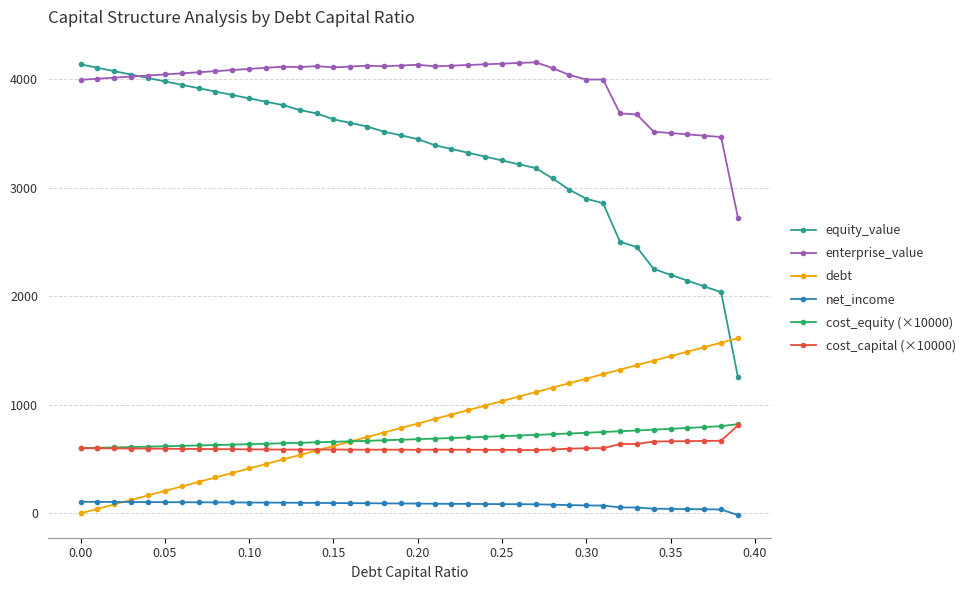

Which series has the largest range (max minus min)?

equity_value